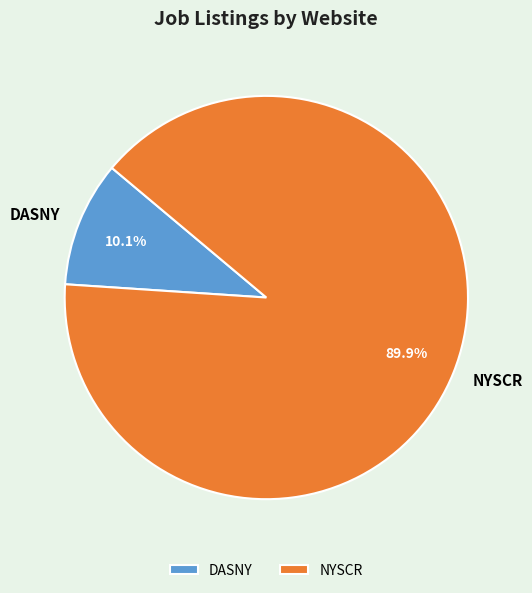

To the nearest percent, what is the difference between the largest and smallest slice percentages?

80%